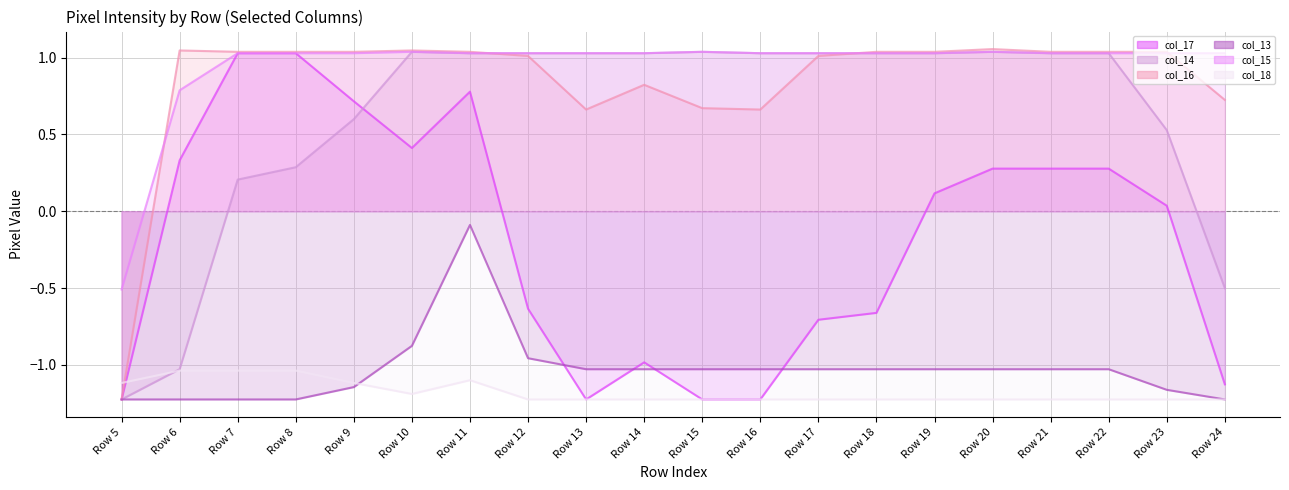

What is the value of the col_16 point at the 17th from the left?

1.0